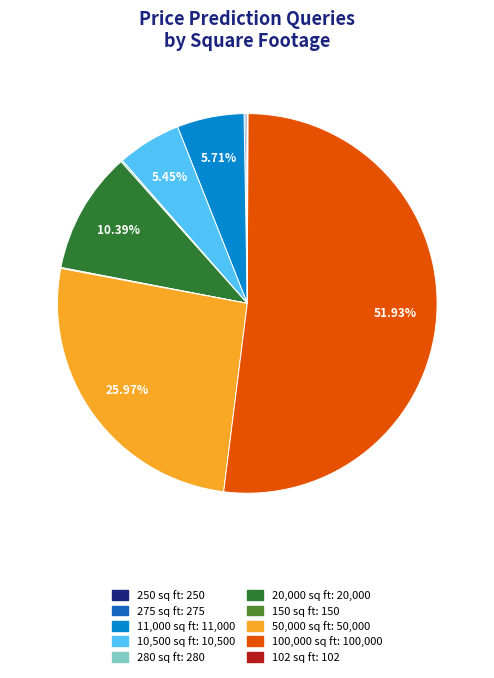

What portion of the pie excludes 50,000 sq ft?

74.0%